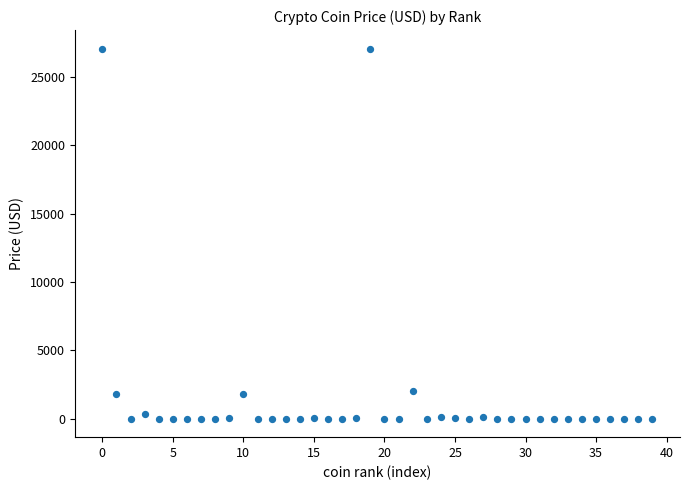

What is the range of Y values (max minus min)?

27073.4